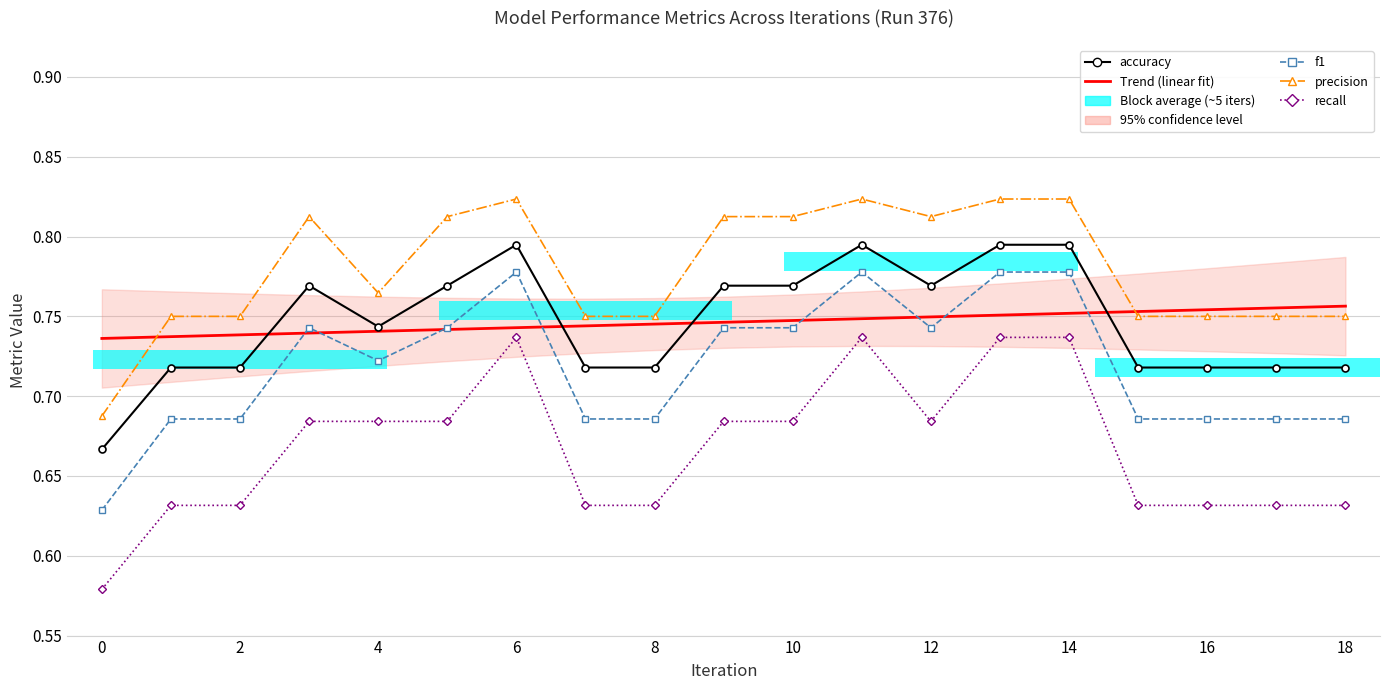

What is the total value across all series at 2?

3.5